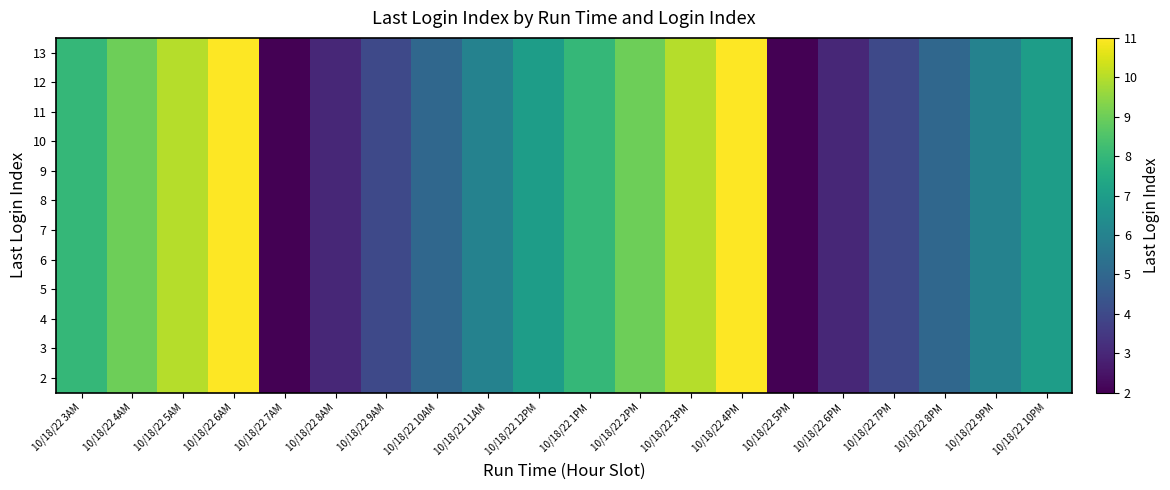

Between 10/18/22 10AM and 10/18/22 8PM, which is larger?

10/18/22 10AM